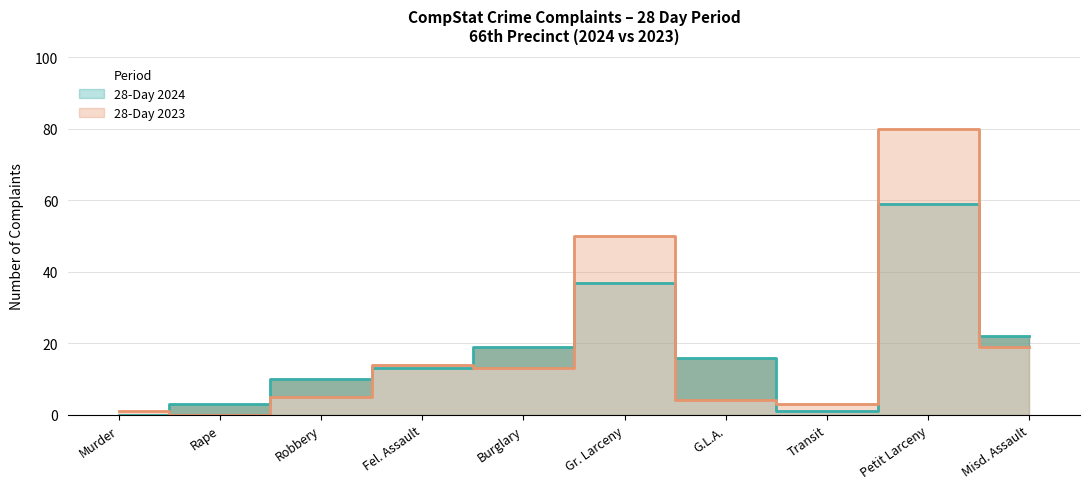

Rank the series at Murder from lowest to highest value.

28-Day 2024, 28-Day 2023